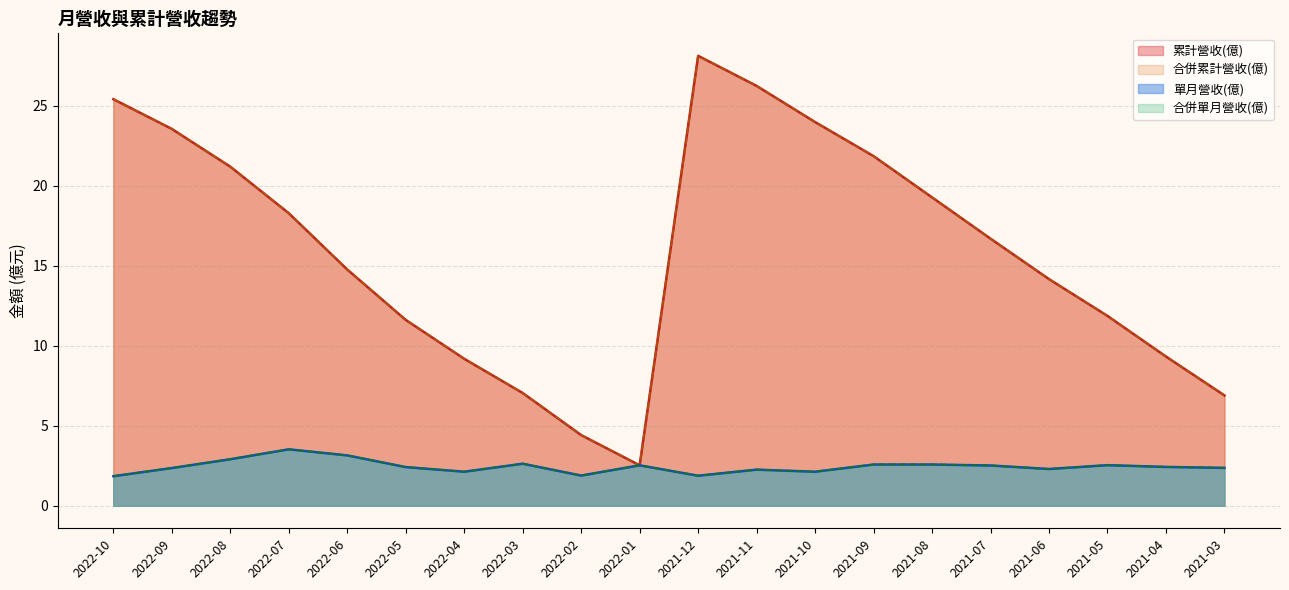

How many values in the 合併累計營收(億) series are below 16?

10